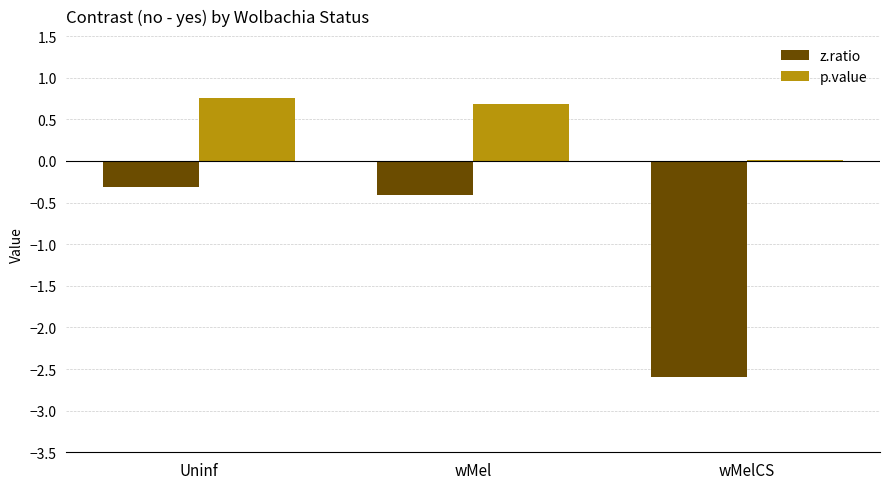

Which series has the widest spread of values?

z.ratio